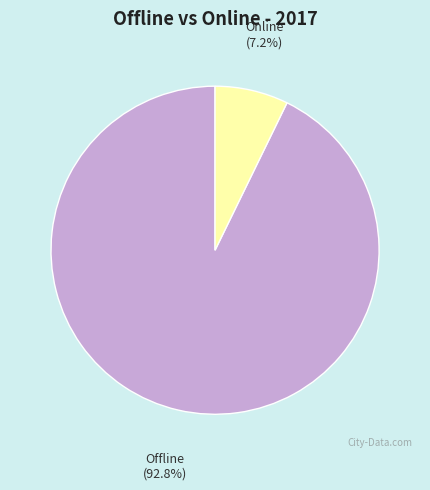

How many slices are in this pie chart?

2